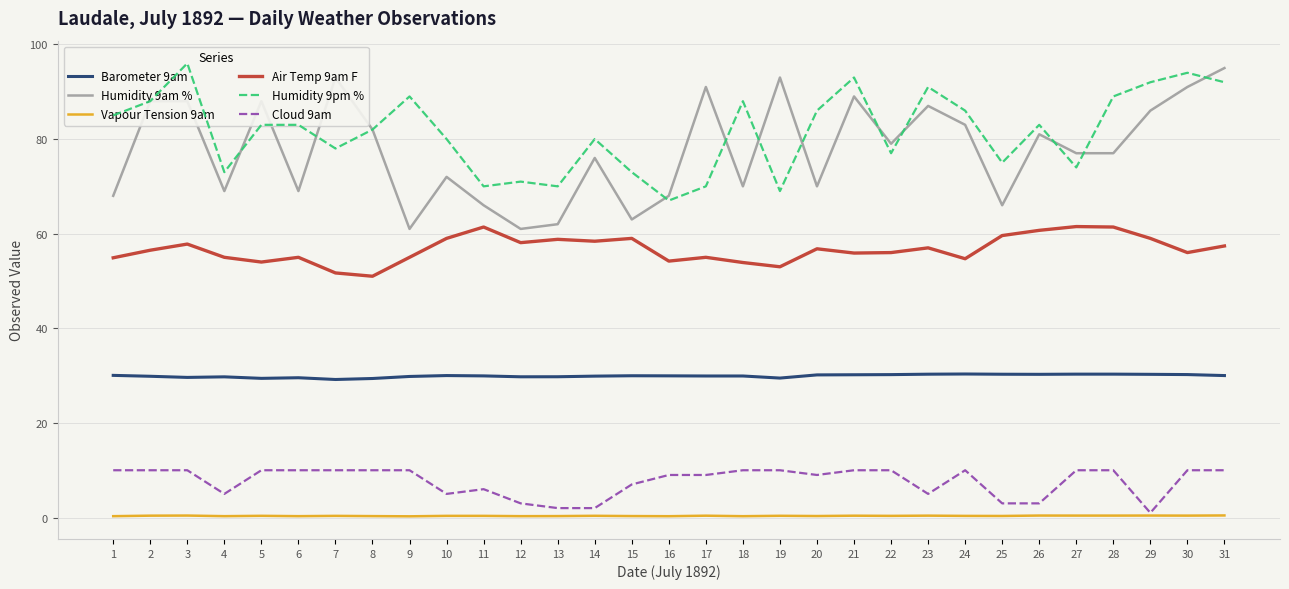

Where is the first local maximum for Humidity 9am %?

5